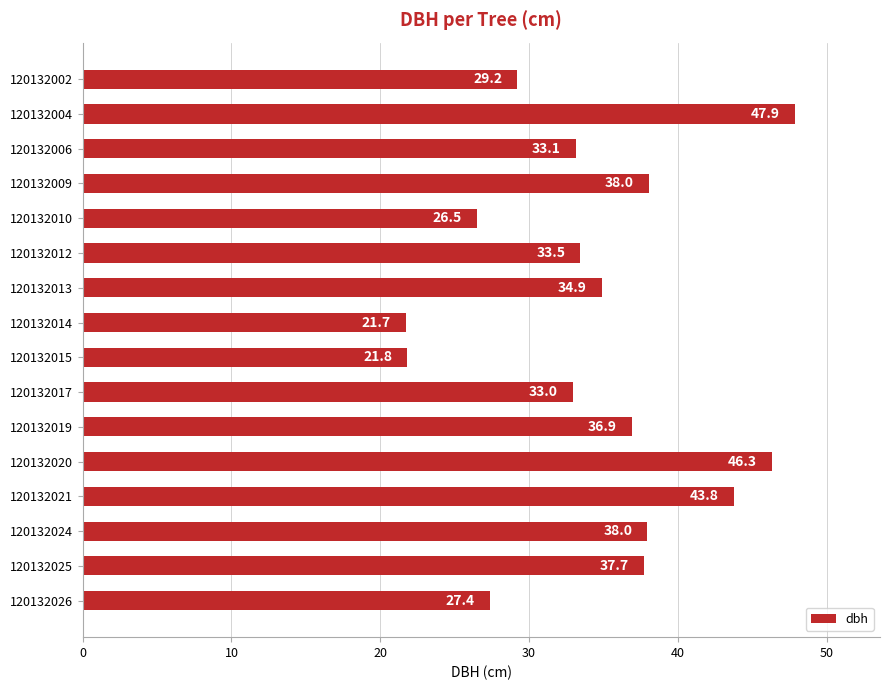

What is the sum of the values at 120132014 and 120132020?

68.0